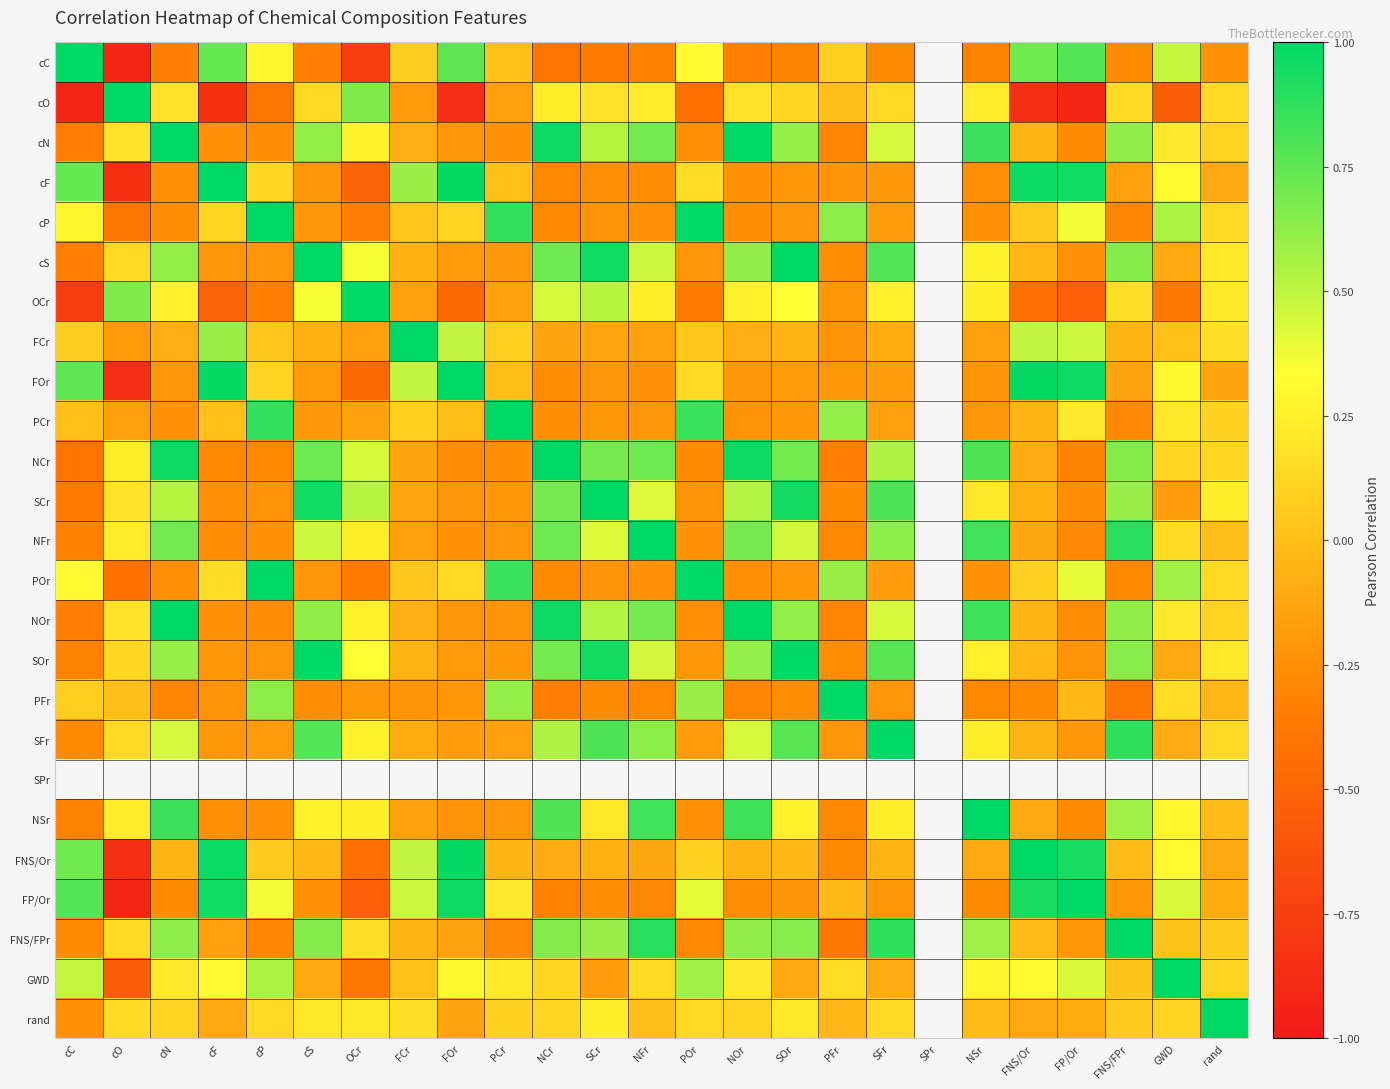

At which label does cC reach its peak?

cC